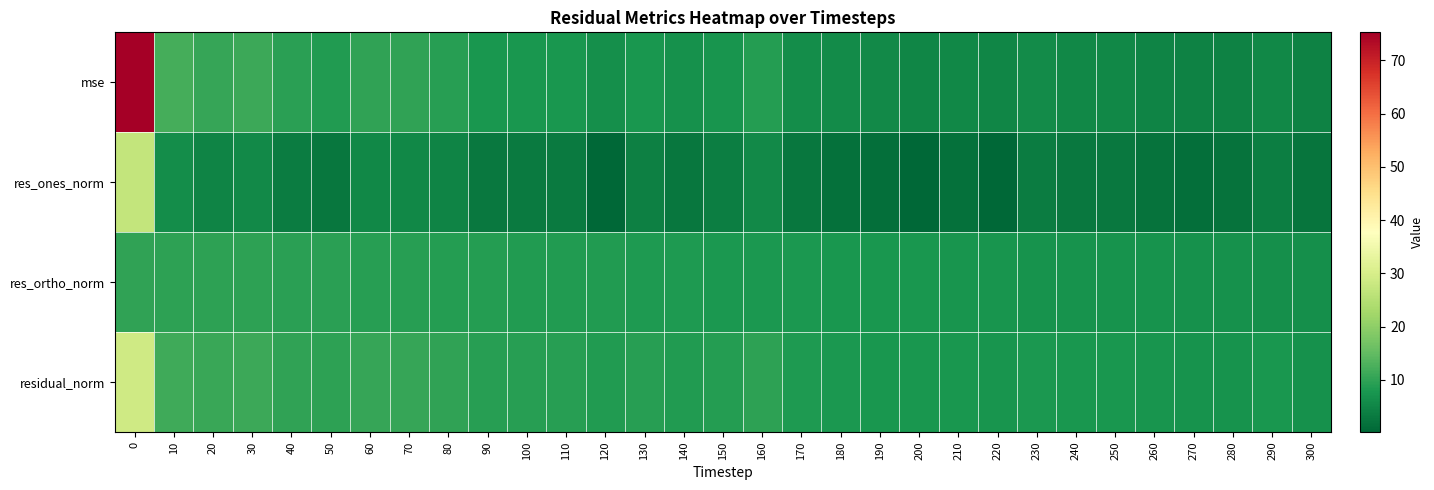

Reading right to left, transcribe all the data shown in this chart.

mse: 300=4.4	290=5.4	280=4.5	270=4.5	260=4.8	250=5.3	240=5.4	230=5.9	220=4.9	210=5.3	200=5.2	190=5.5	180=5.8	170=6.3	160=8.8	150=7.2	140=6.8	130=7.7	120=6.4	110=7.6	100=7.8	90=7.7	80=9.1	70=10.0	60=10.1	50=8.6	40=9.3	30=11.1	20=10.6	10=12.2	0=75.3
res_ones_norm: 300=2.4	290=4.0	280=2.1	270=1.5	260=2.1	250=2.9	240=2.8	230=3.5	220=0.5	210=1.7	200=0.3	190=1.6	180=1.8	170=2.7	160=5.7	150=3.8	140=2.8	130=4.1	120=0.2	110=3.3	100=3.3	90=2.8	80=4.6	70=5.4	60=5.2	50=2.8	40=3.6	30=5.5	20=4.7	10=6.1	0=27.0
res_ortho_norm: 300=6.5	290=6.6	280=6.7	270=6.8	260=7.0	250=7.0	240=7.1	230=7.2	220=7.3	210=7.4	200=7.5	190=7.6	180=7.8	170=7.8	160=8.0	150=8.1	140=8.2	130=8.3	120=8.4	110=8.5	100=8.6	90=8.8	80=8.9	70=9.0	60=9.2	50=9.3	40=9.4	30=9.6	20=9.7	10=9.8	0=9.9
residual_norm: 300=6.9	290=7.7	280=7.0	270=7.0	260=7.3	250=7.6	240=7.7	230=8.0	220=7.3	210=7.6	200=7.5	190=7.8	180=8.0	170=8.3	160=9.8	150=8.9	140=8.6	130=9.2	120=8.4	110=9.1	100=9.2	90=9.2	80=10.0	70=10.5	60=10.5	50=9.7	40=10.1	30=11.0	20=10.8	10=11.6	0=28.8